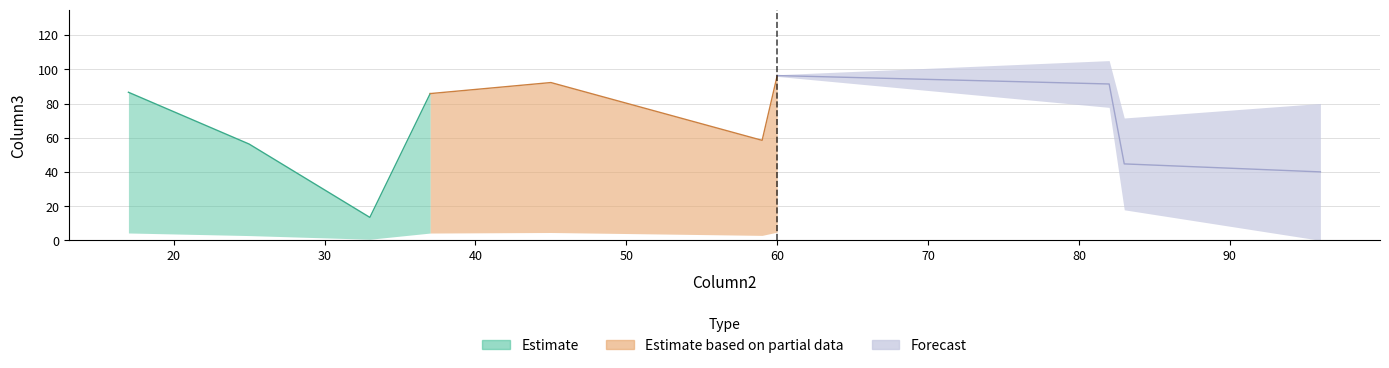

What position from the left is 60?

8